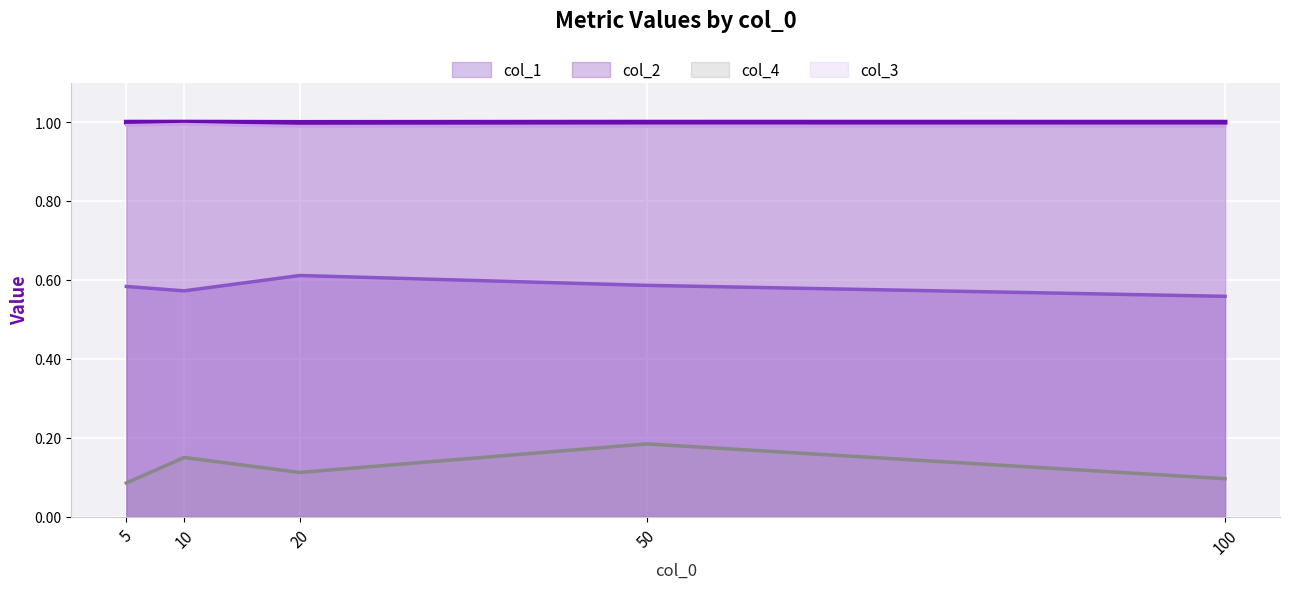

Which series has the largest total across all categories?

col_2